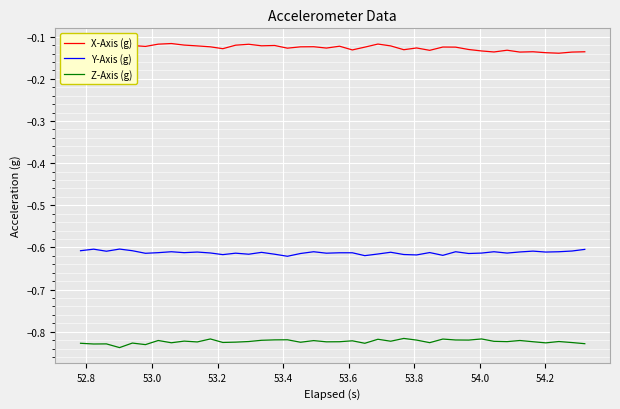

Rank the series by their average value, from lowest to highest.

Z-Axis (g), Y-Axis (g), X-Axis (g)